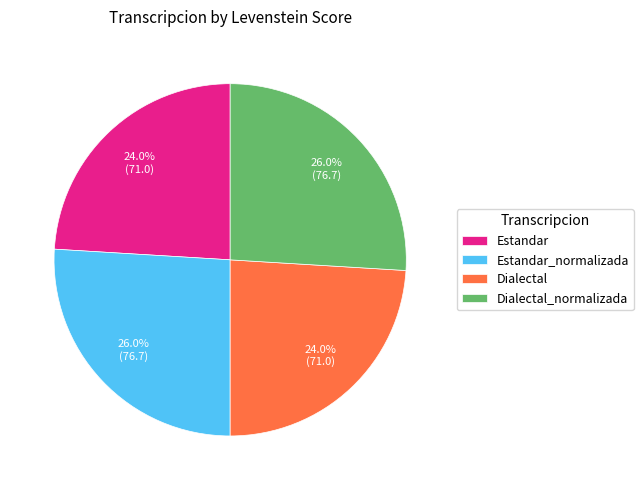

To the nearest percent, what portion does Estandar_normalizada represent?

26%